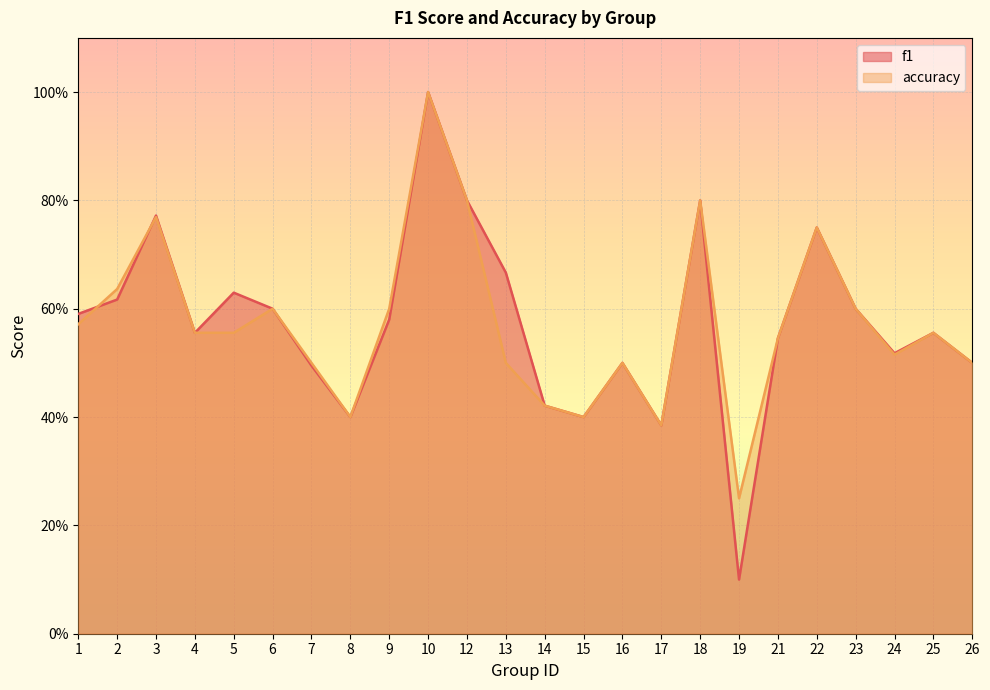

Where do accuracy and f1 first cross each other?

1 and 2